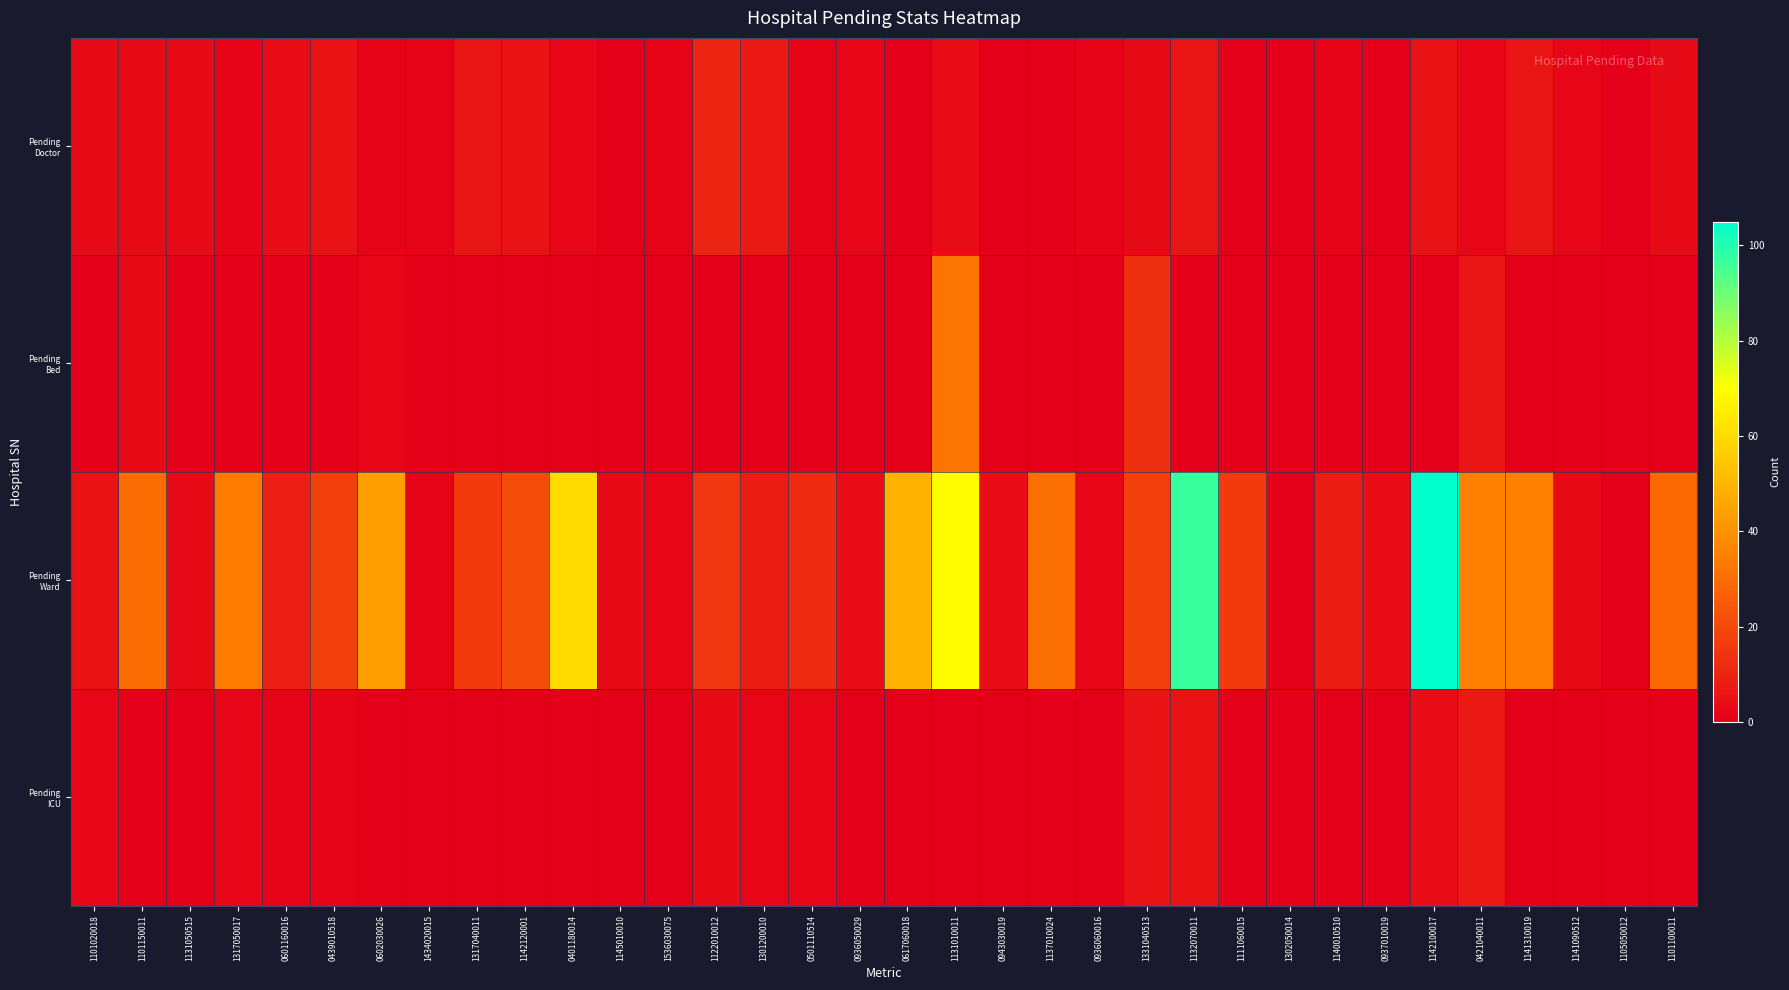

Rank the series by their maximum value, from highest to lowest.

Pending Ward, Pending Bed, Pending Doctor, Pending ICU